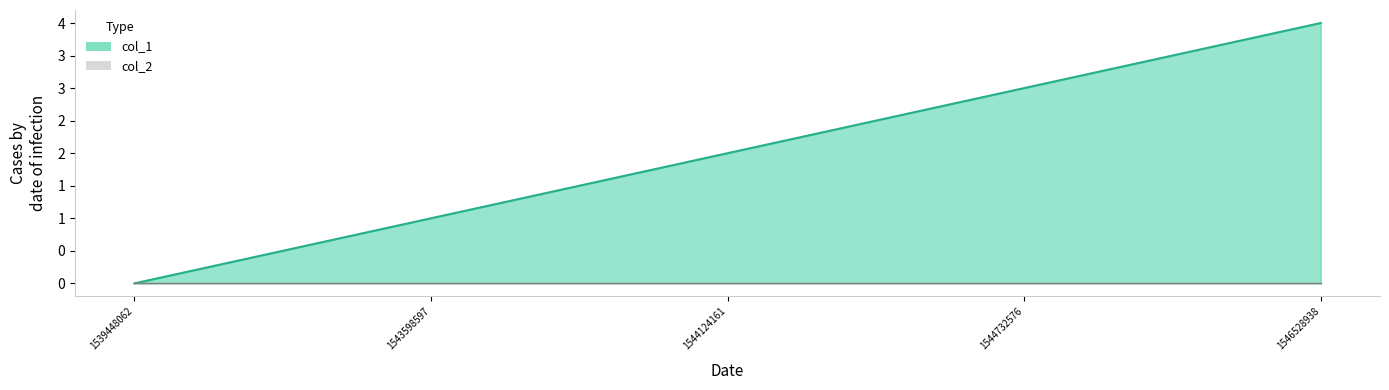

What is the sum of all values?

10